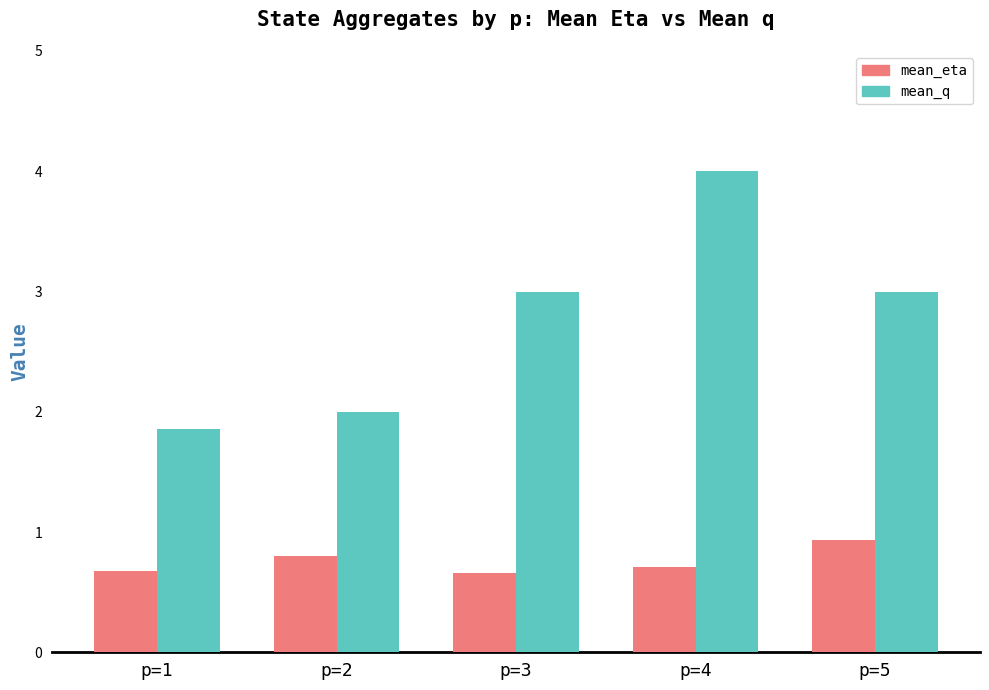

What is the highest value of the mean_q series?

4.0